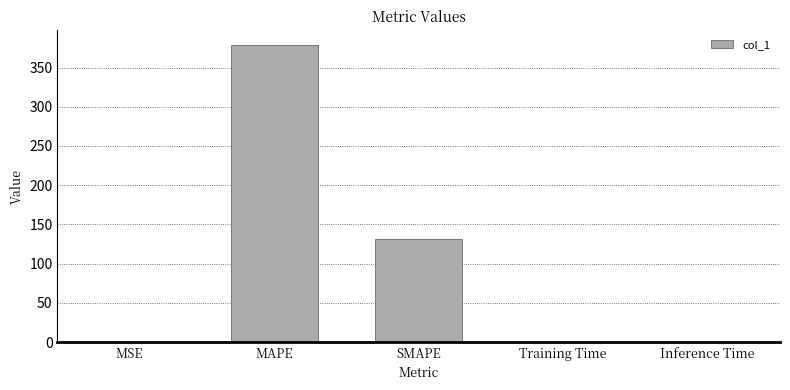

At which label is the value closest to 189?

SMAPE